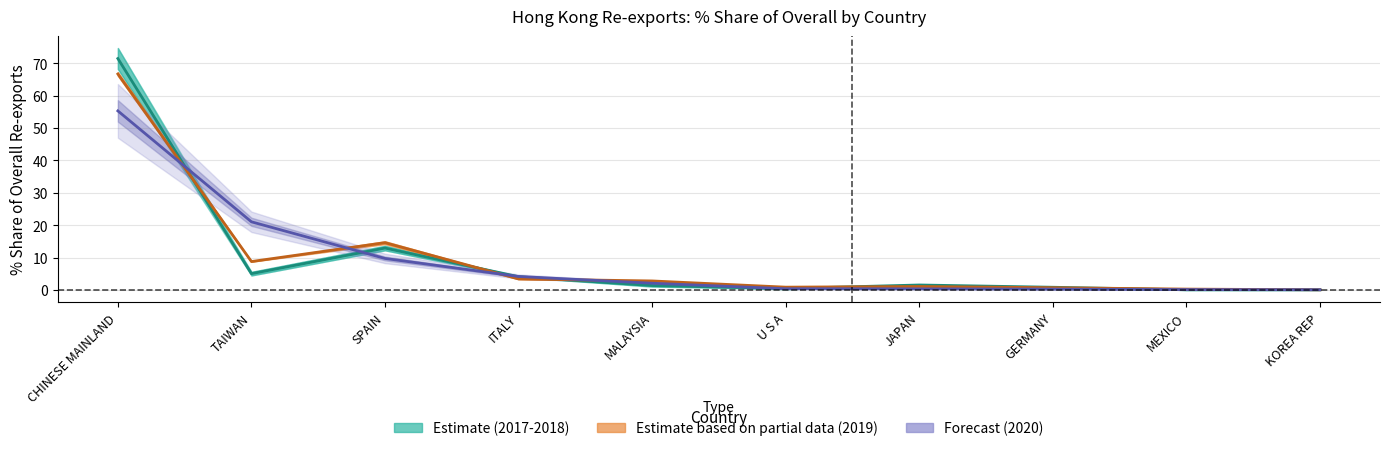

What is the spread (max minus min) of values at MALAYSIA?

1.4